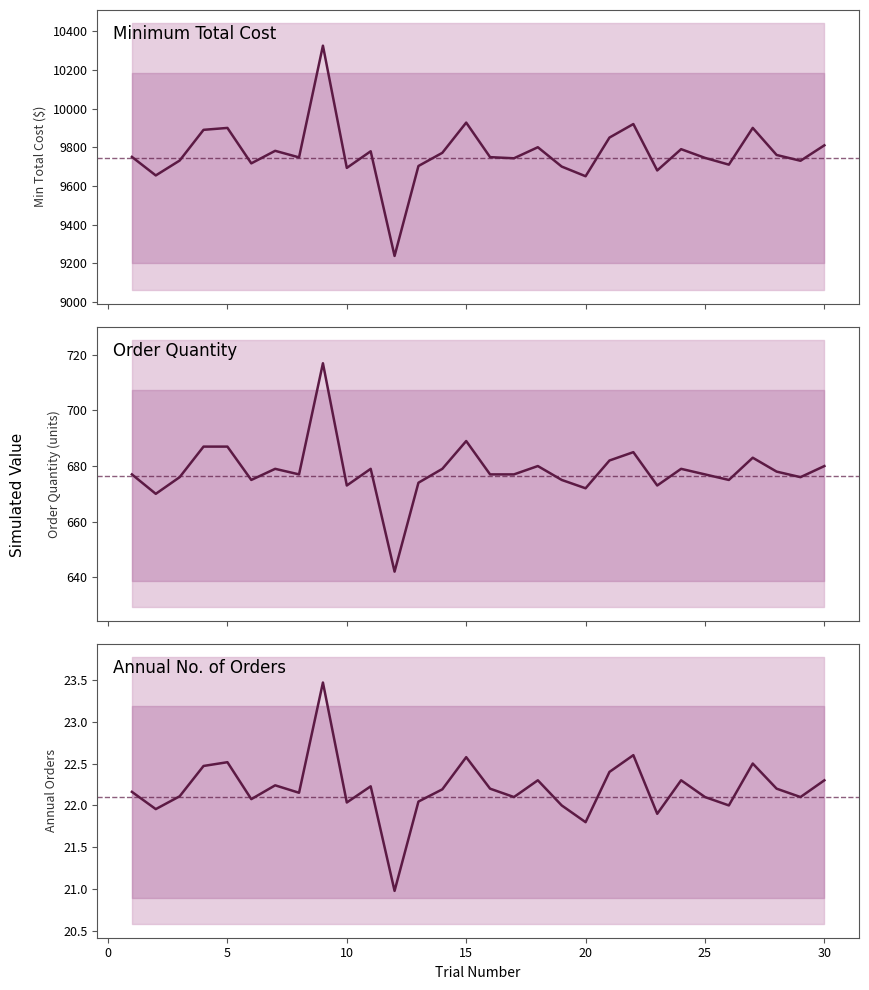

Rank the series by their maximum value, from highest to lowest.

Minimum Total Cost, Order Quantity, Annual No. of Orders